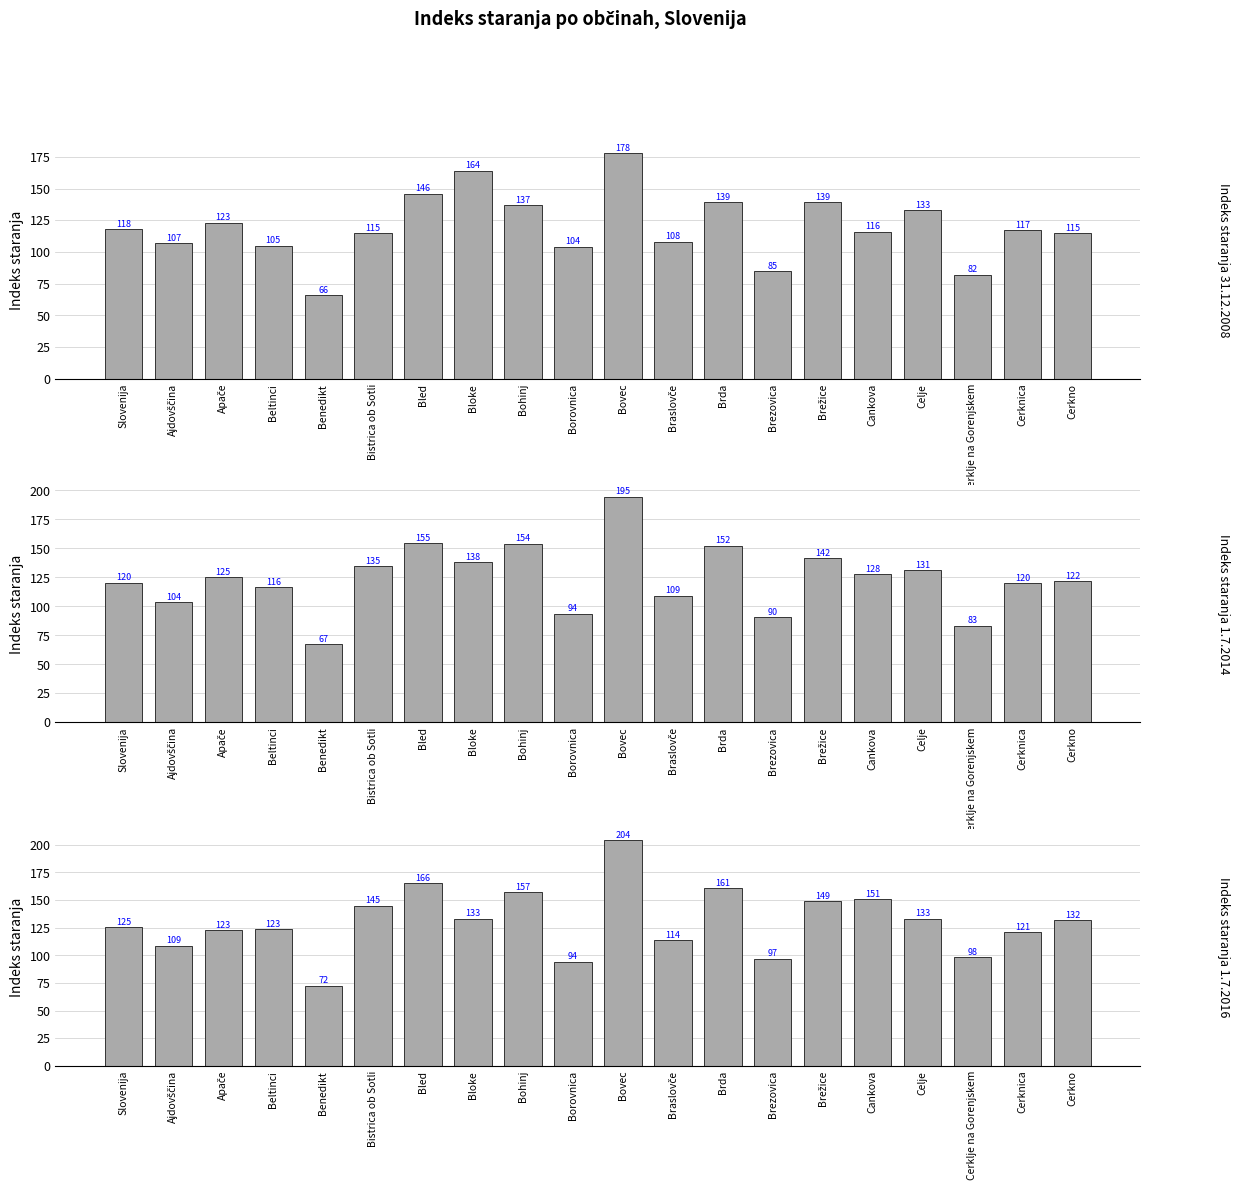

Between Celje and Brezovica, which is larger?

Celje